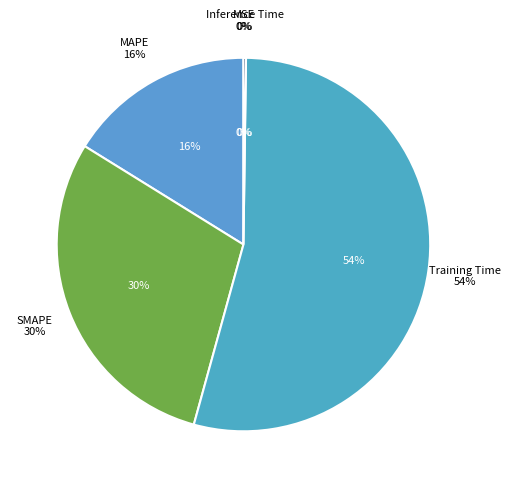

Which has a higher value, MSE or Training Time?

Training Time